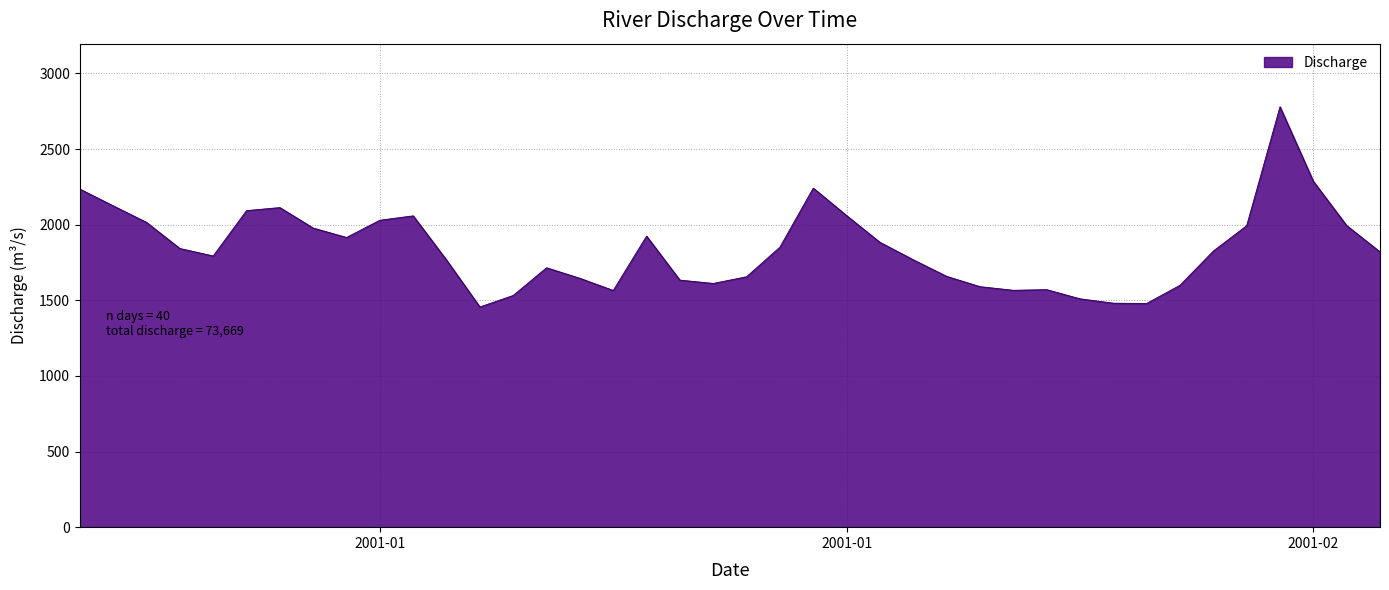

What is the minimum value shown in the chart?

1456.0